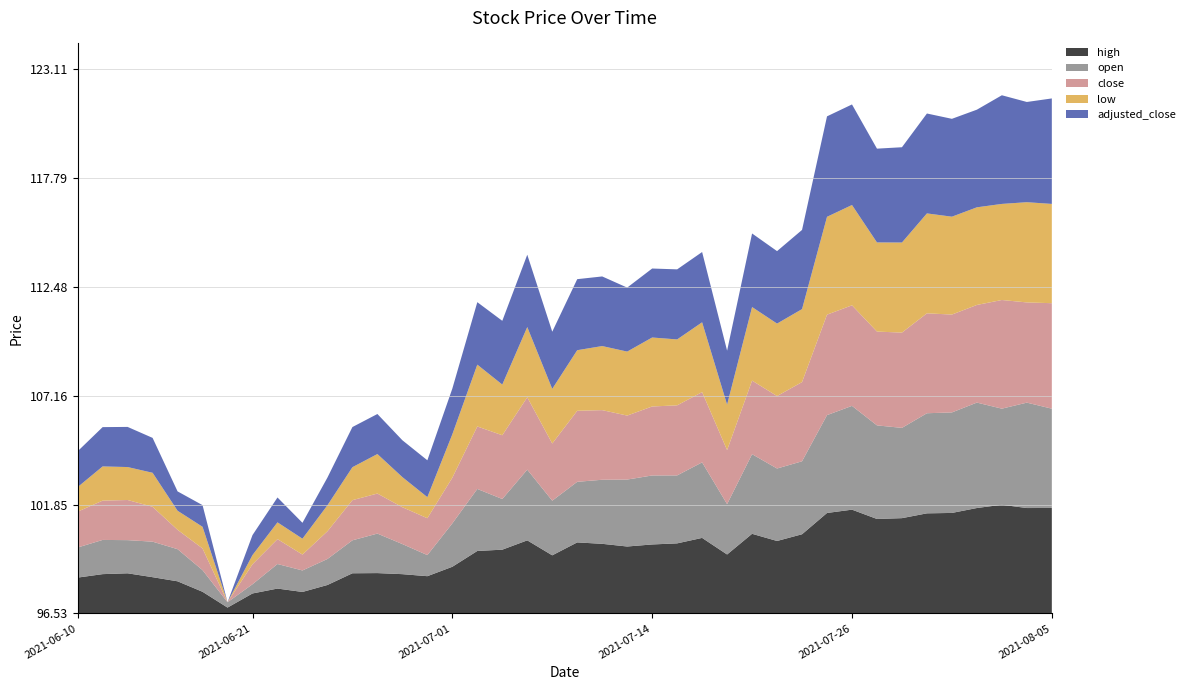

Reading left to right, extract all data points from this chart.

high: 98.3	98.5	98.5	98.3	98.1	97.6	96.8	97.5	97.7	97.6	97.9	98.5	98.5	98.4	98.3	98.8	99.6	99.6	100.1	99.4	100.0	99.9	99.8	99.9	100.0	100.2	99.4	100.4	100.1	100.4	101.4	101.6	101.1	101.2	101.4	101.4	101.7	101.8	101.7	101.7
open: 98.0	98.2	98.2	98.3	98.1	97.6	96.8	97.0	97.7	97.6	97.8	98.1	98.5	98.0	97.6	98.7	99.6	99.0	100.0	99.2	99.5	99.7	99.8	99.9	99.8	100.2	99.0	100.4	100.1	100.1	101.3	101.6	101.1	100.9	101.4	101.4	101.7	101.2	101.7	101.4
close: 98.3	98.5	98.5	98.2	97.5	97.6	96.5	97.5	97.7	97.3	97.9	98.5	98.5	98.3	98.3	98.8	99.6	99.6	100.1	99.3	100.0	99.9	99.7	99.9	100.0	100.0	99.2	100.1	100.1	100.4	101.4	101.4	101.1	101.2	101.4	101.3	101.3	101.8	101.4	101.7
low: 97.7	98.2	98.1	98.2	97.5	97.6	96.5	97.0	97.3	97.3	97.8	98.1	98.5	98.0	97.6	98.7	99.5	99.0	100.0	99.2	99.5	99.7	99.7	99.9	99.8	99.9	98.8	100.1	100.1	100.1	101.3	101.4	100.9	100.9	101.4	101.3	101.3	101.2	101.4	101.4
adjusted_close: 98.3	98.5	98.5	98.2	97.5	97.6	96.5	97.5	97.7	97.3	97.9	98.5	98.5	98.3	98.3	98.8	99.6	99.6	100.1	99.3	100.0	99.9	99.7	99.9	100.0	100.0	99.2	100.1	100.1	100.4	101.4	101.4	101.1	101.2	101.4	101.3	101.3	101.8	101.4	101.7